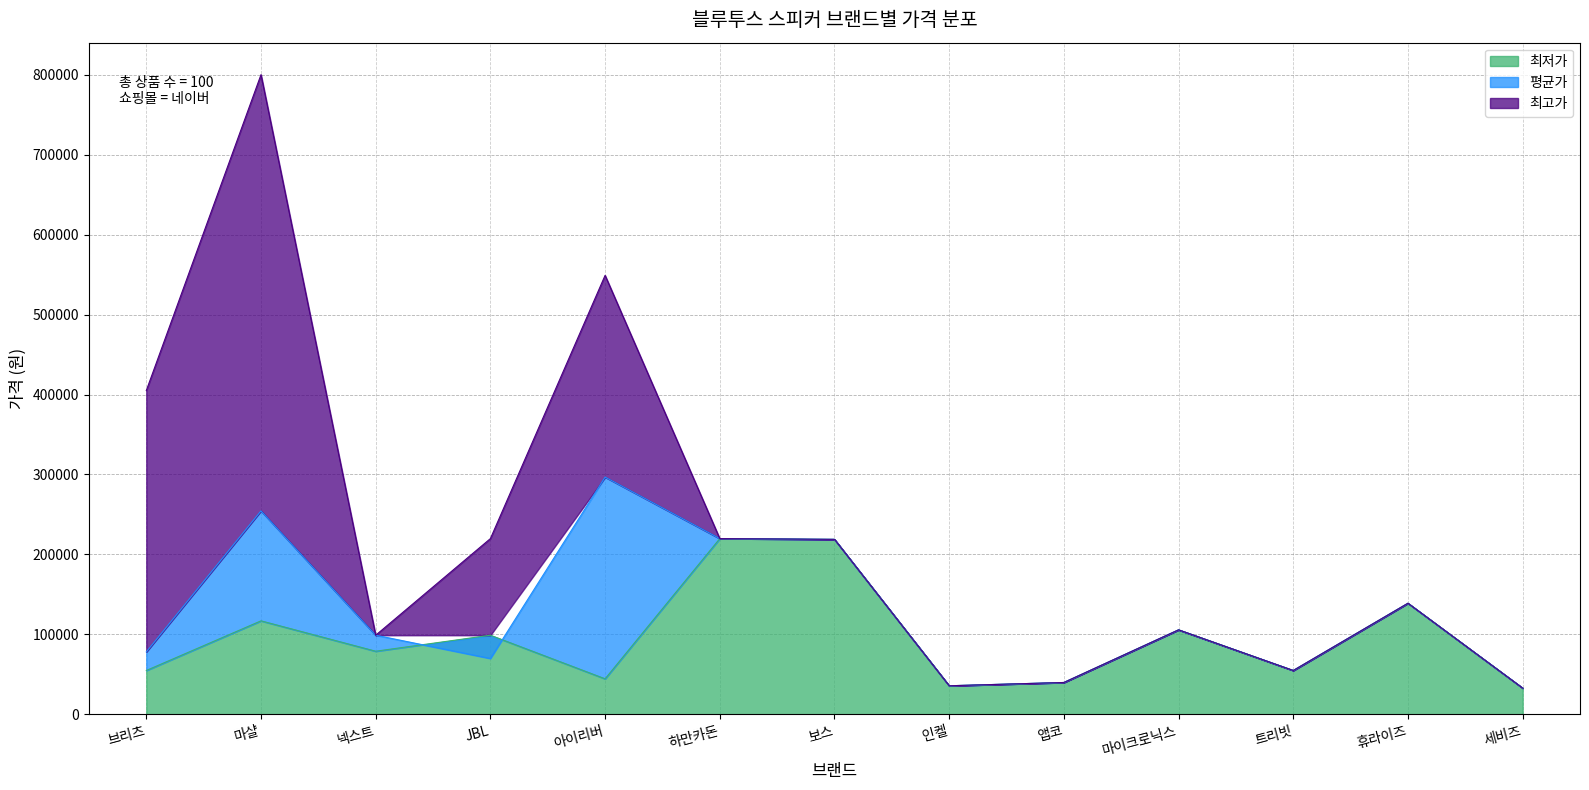

How many series are shown in this chart?

3